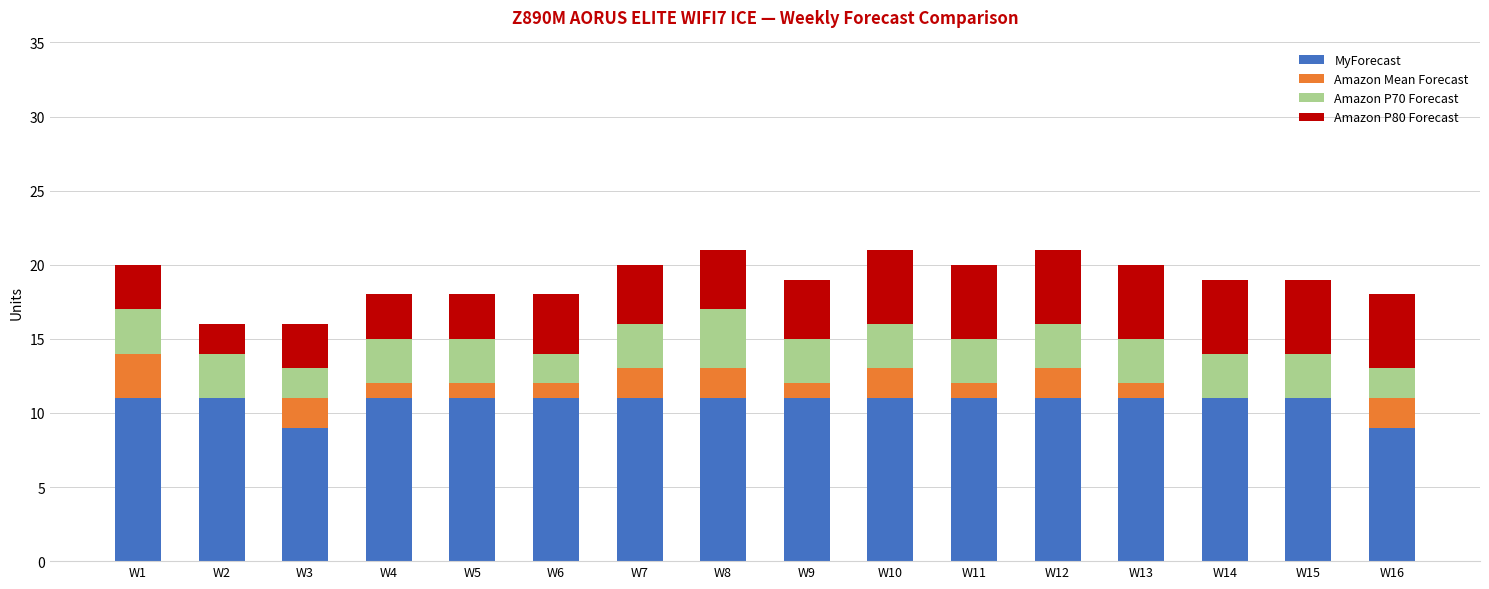

What is the total value across all series at W7?

20